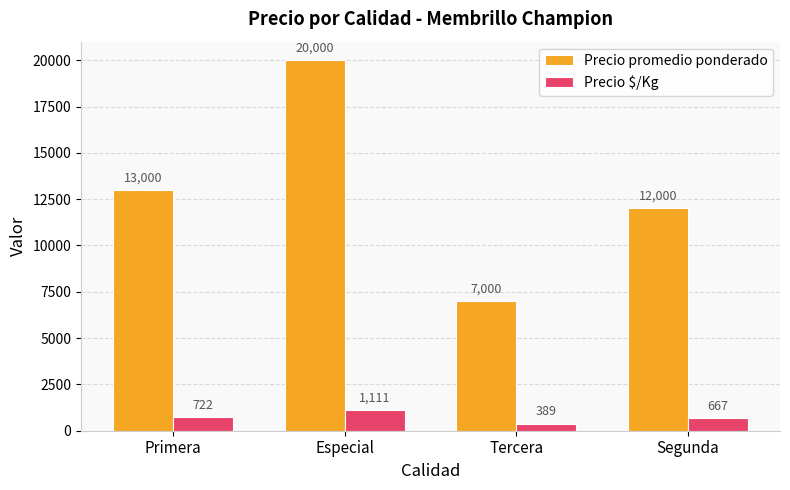

At which label is Precio $/Kg closest to 750?

Primera